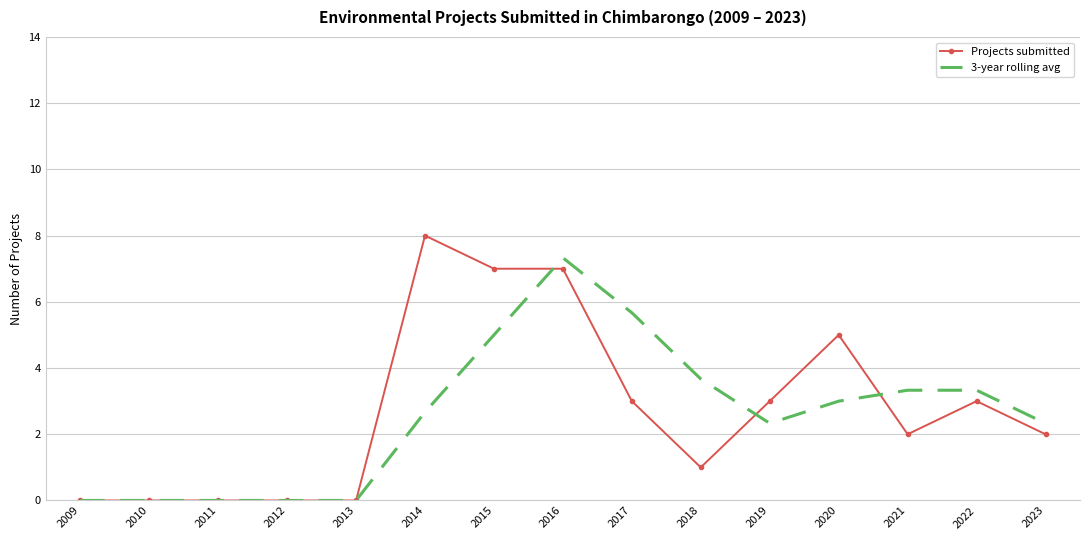

What are all the series names shown in the legend?

Projects submitted, 3-year rolling avg